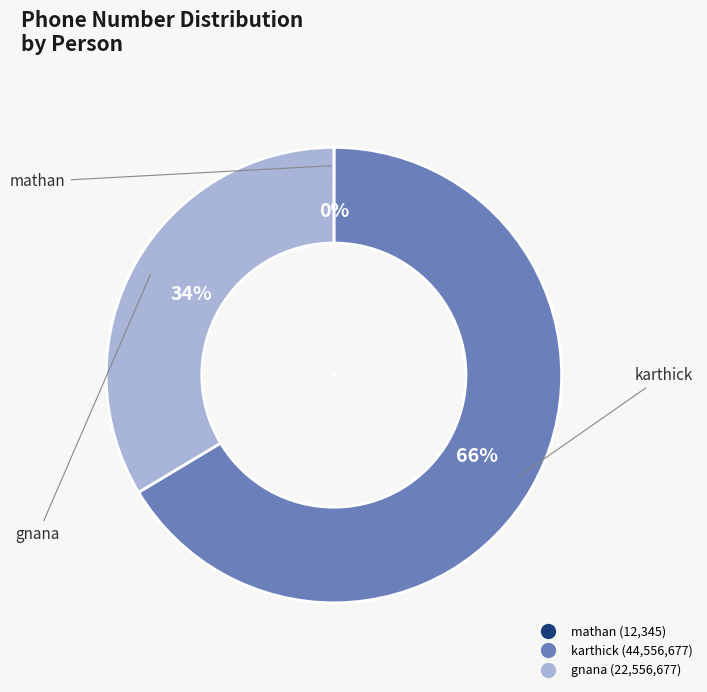

True or false: gnana accounts for 34% of the total.

True